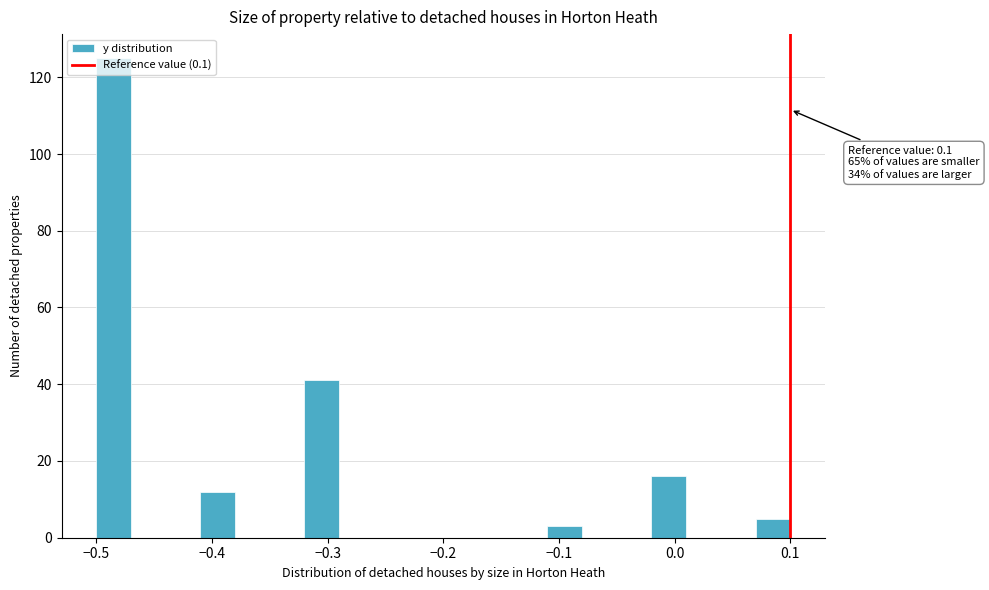

Around what value on the x-axis is the tallest bar? Give the approximate position of its centre, as read against the axis.

-0.48